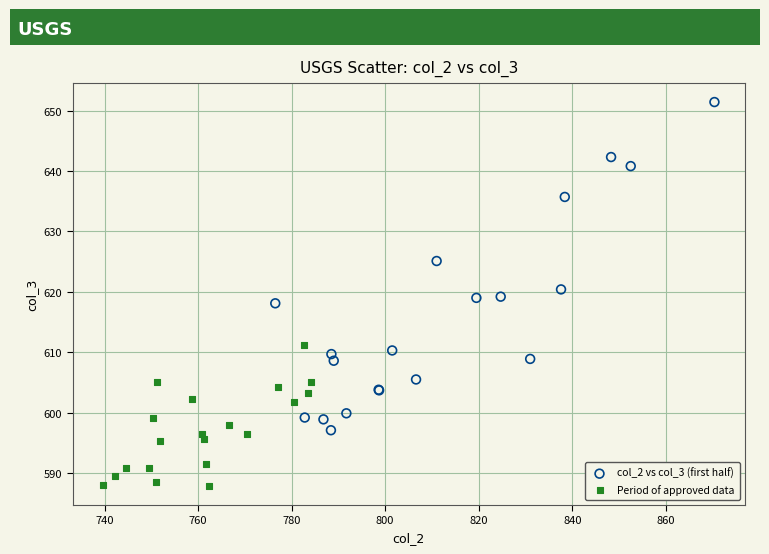

Which series contains the highest Y value?

col_2 vs col_3 (first half)